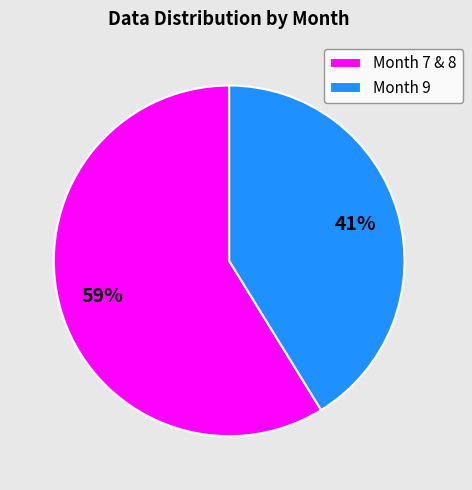

Do Month 7 & 8 and Month 9 together represent more than half of the pie?

Yes